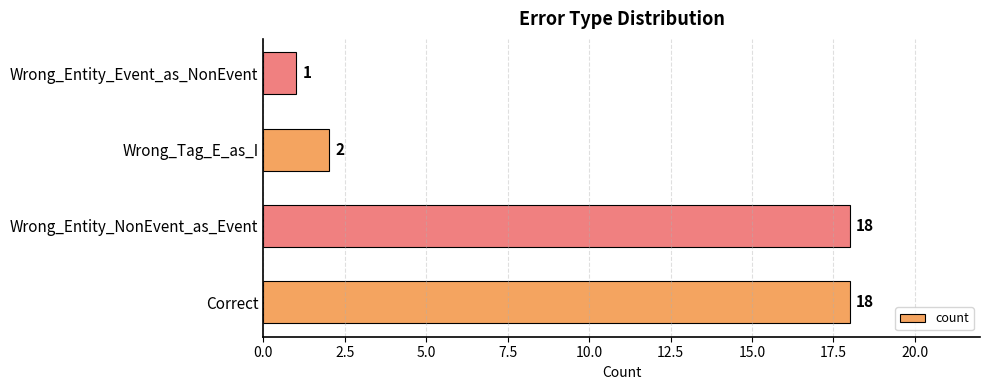

Reading bottom to top, extract all data points from this chart.

Correct=18	Wrong_Entity_NonEvent_as_Event=18	Wrong_Tag_E_as_I=2	Wrong_Entity_Event_as_NonEvent=1